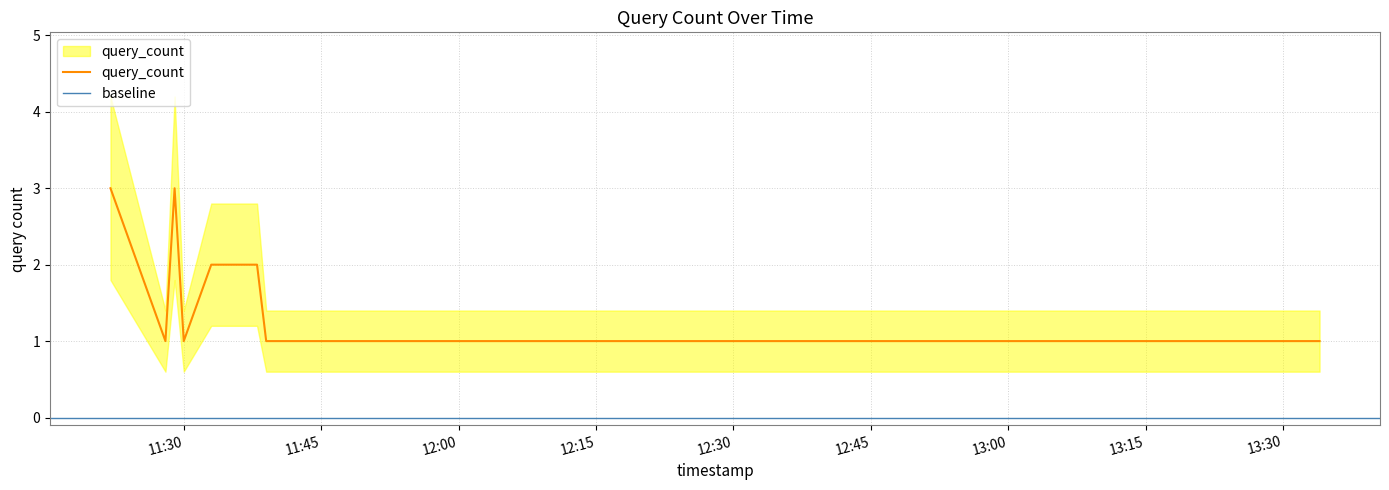

What is the label of the 7th point from the right?

2019-12-03 11:28:00